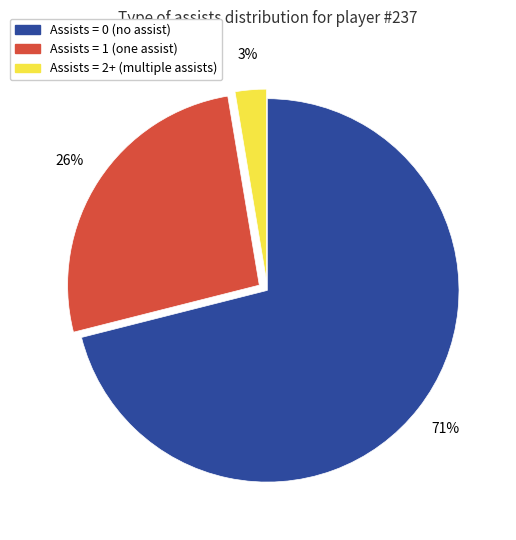

Is there a majority slice in this chart?

Yes